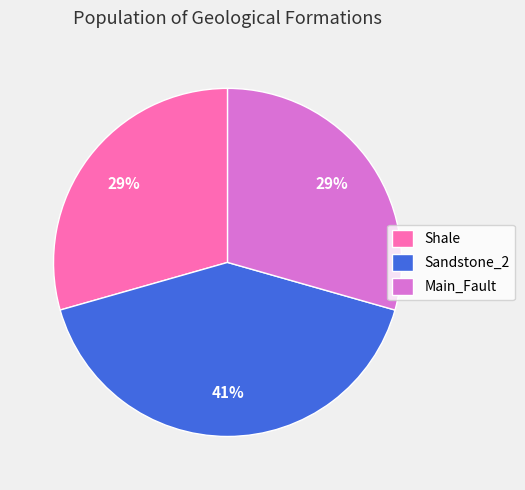

To the nearest percent, what percentage of the pie is Shale?

29%